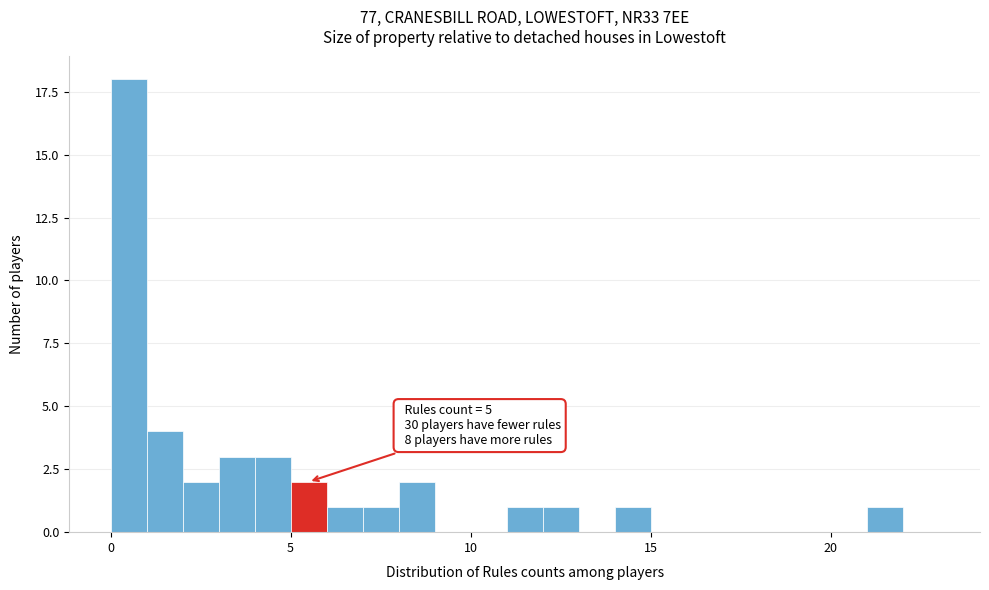

Around what value on the x-axis is the tallest bar? Give the approximate position of its centre, as read against the axis.

0.5